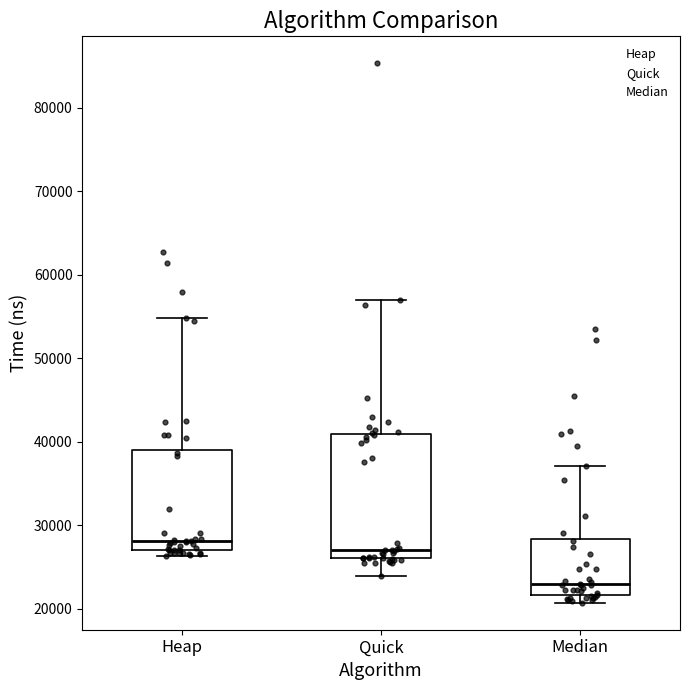

Reading left to right, read every box against the y-axis: the position of its median line, the range the box covers, and the ends of its whiskers. The values are not printed on the chart, so give them approximately, as read against the axis.

Heap: median 28000, box 27000 to 39000, whiskers 26000 to 55000
Quick: median 27000, box 26000 to 41000, whiskers 24000 to 57000
Median: median 23000, box 22000 to 28000, whiskers 21000 to 37000